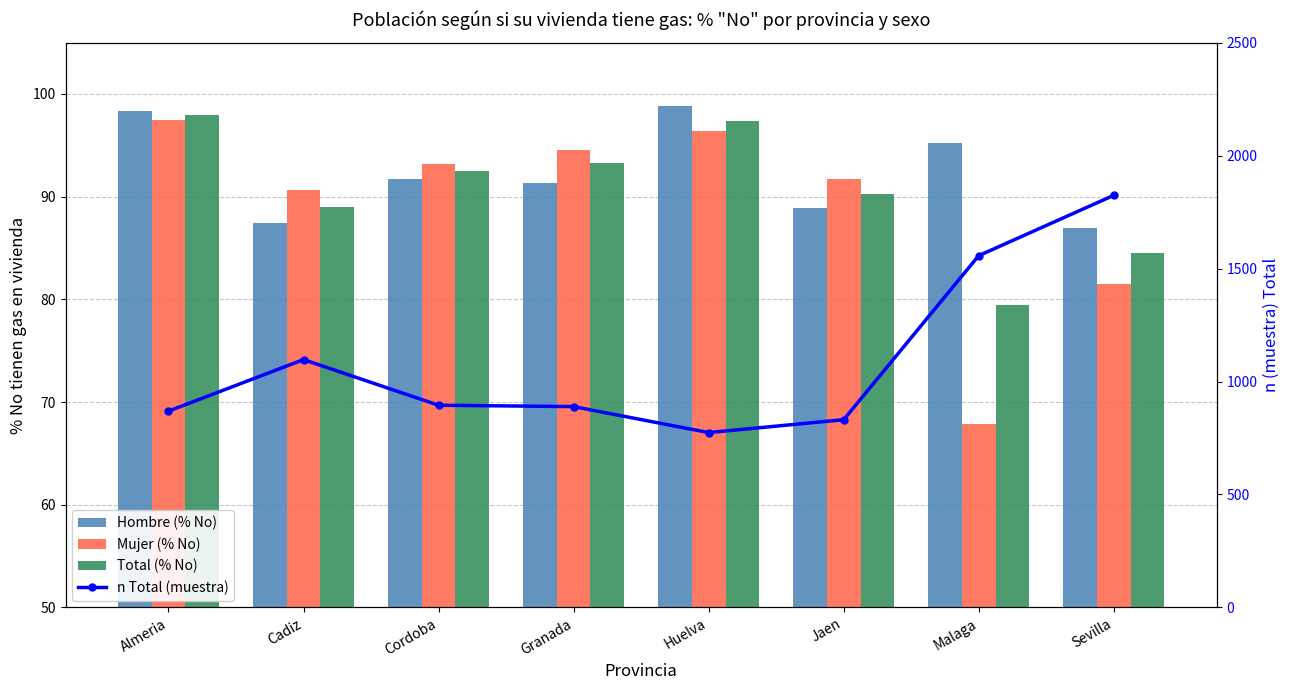

At which category is the sum across all series the highest?

Sevilla